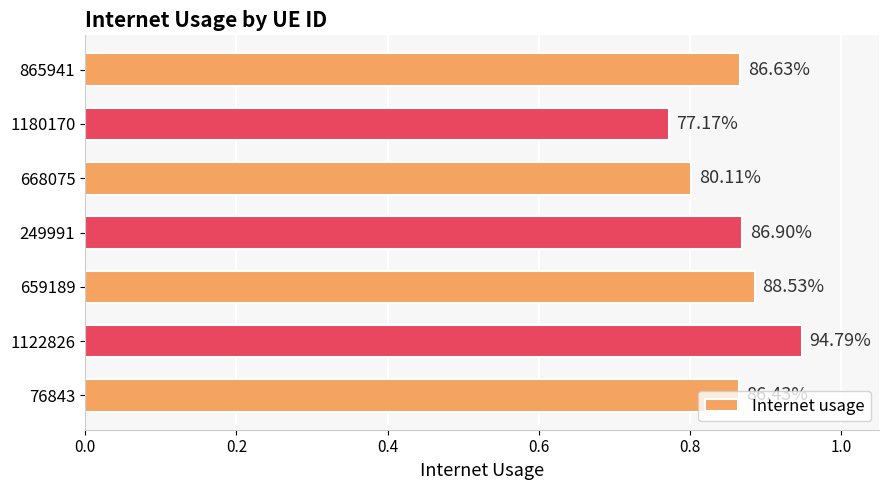

How many bars are there in total?

7